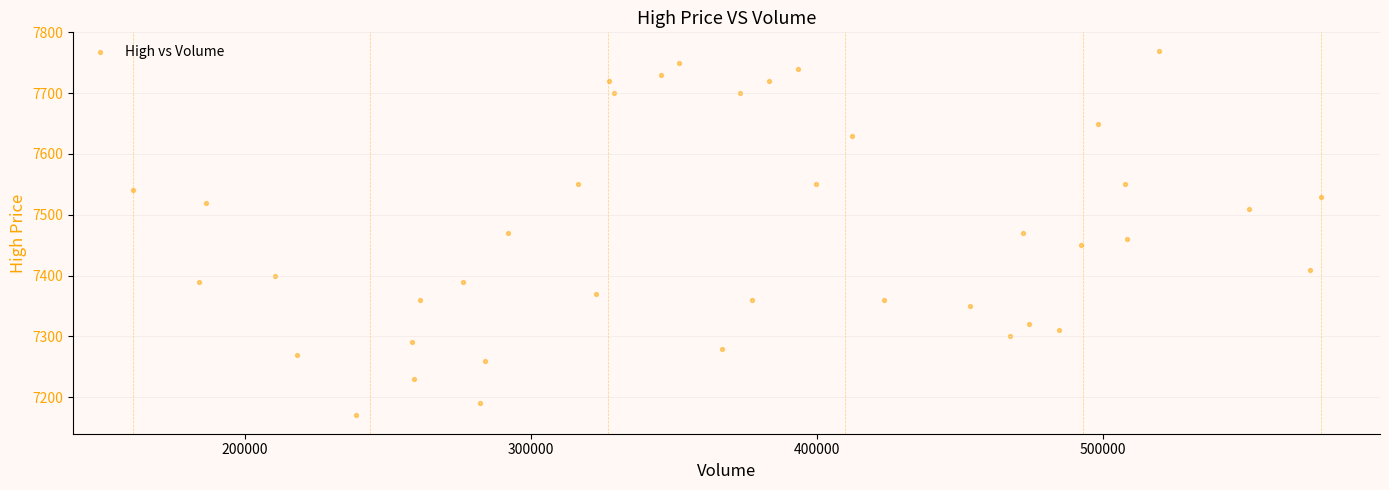

What is the range of X values (max minus min)?

415405